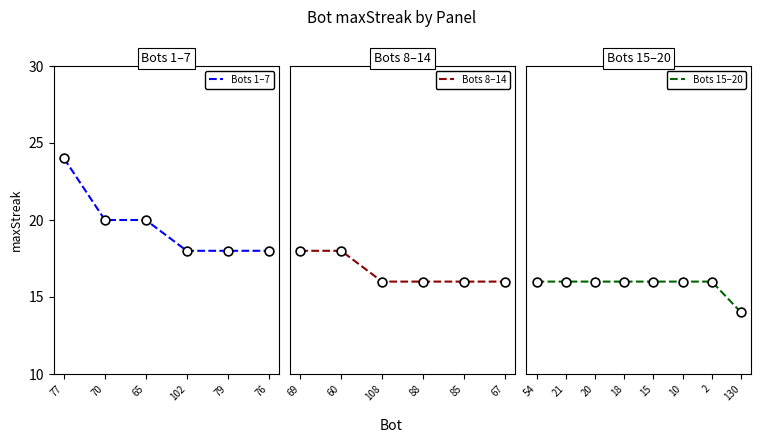

Between 2 and 108, which is larger?

2